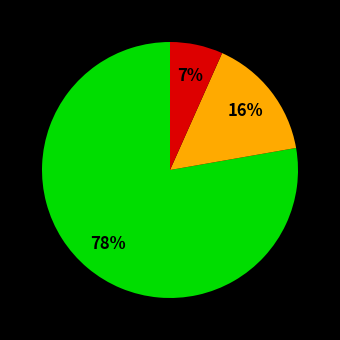

Does any single category account for the majority?

Yes